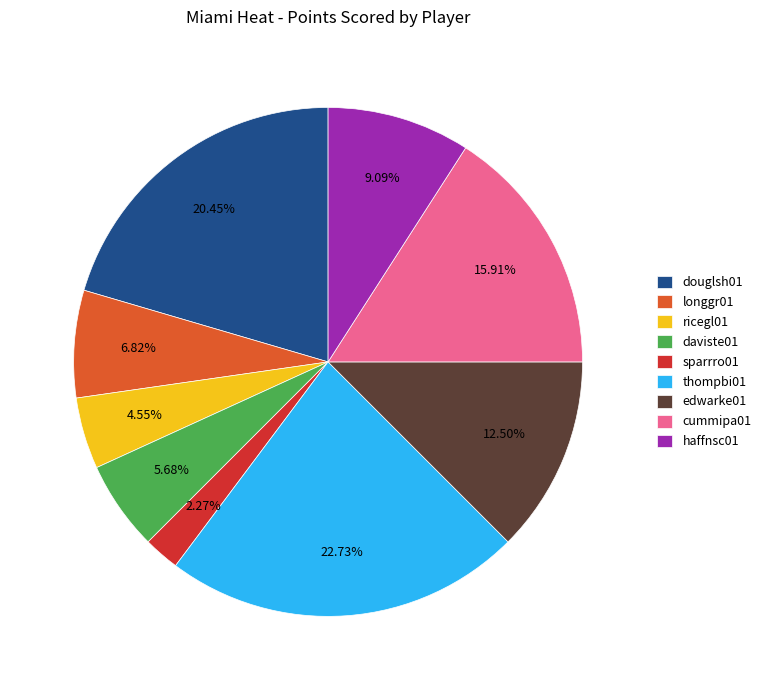

What percentage is NOT represented by sparrro01?

97.7%